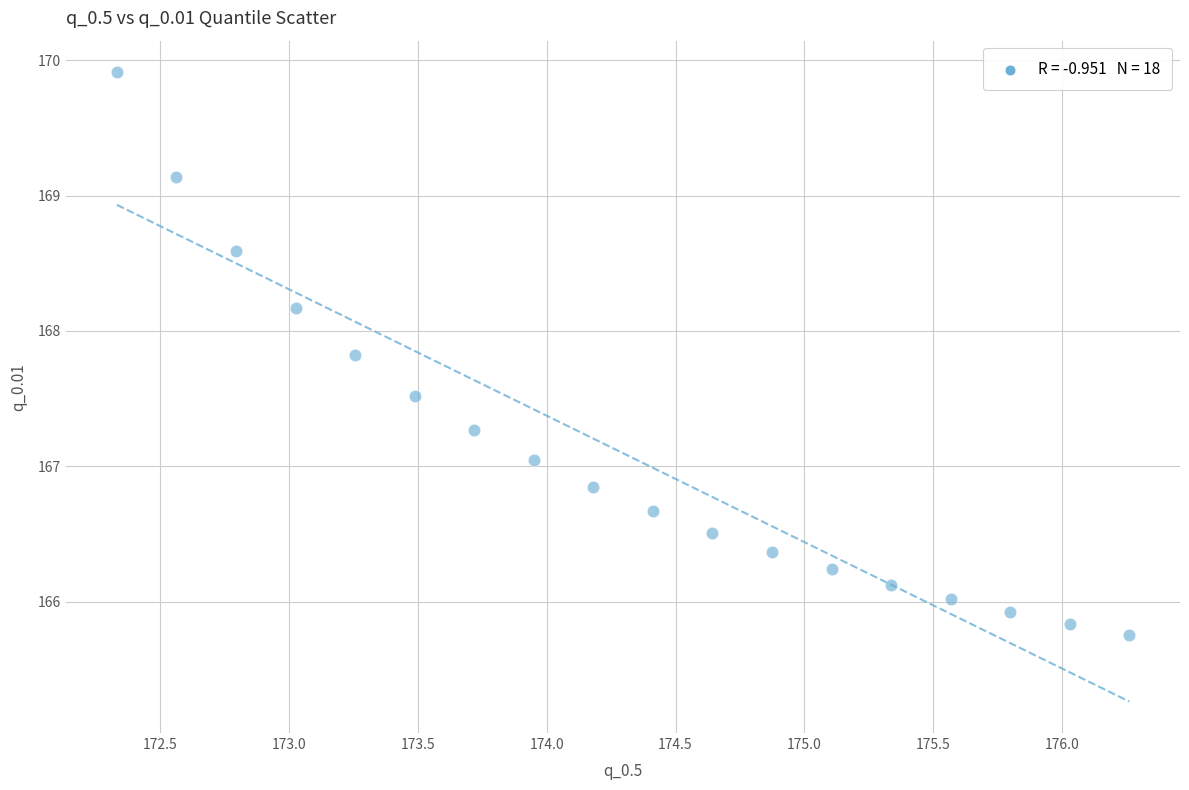

What is the range of X values (max minus min)?

3.9